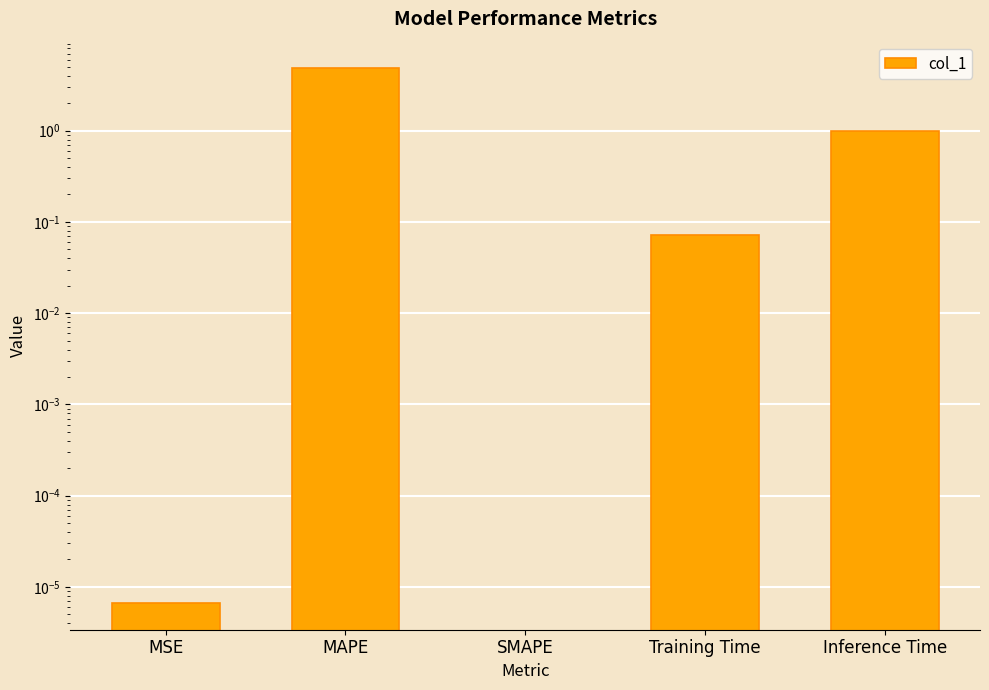

What is the maximum value shown in the chart?

4.8